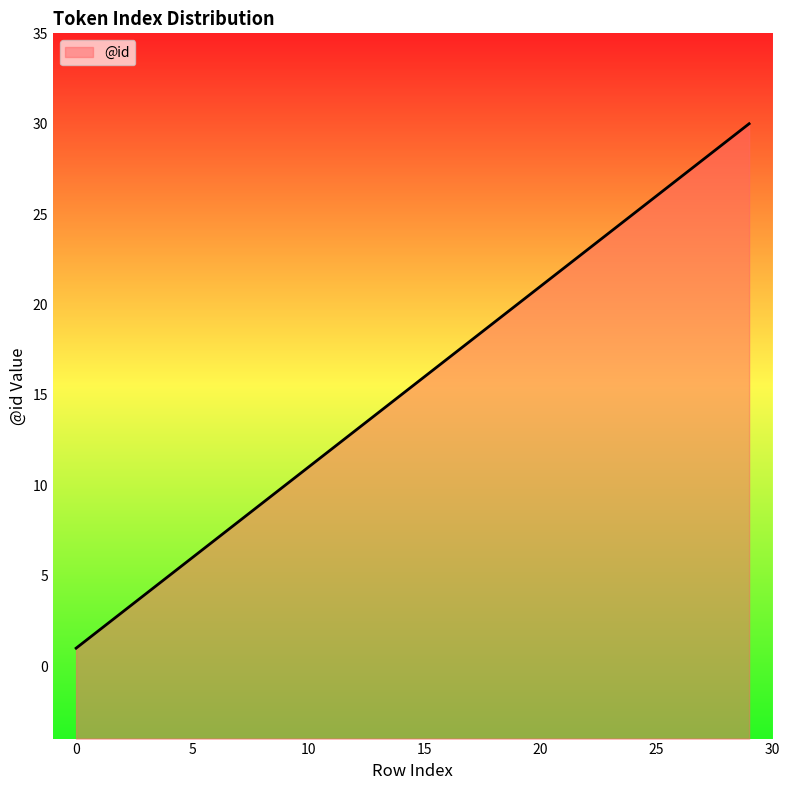

What is the difference between the values at 29 and 13?

16